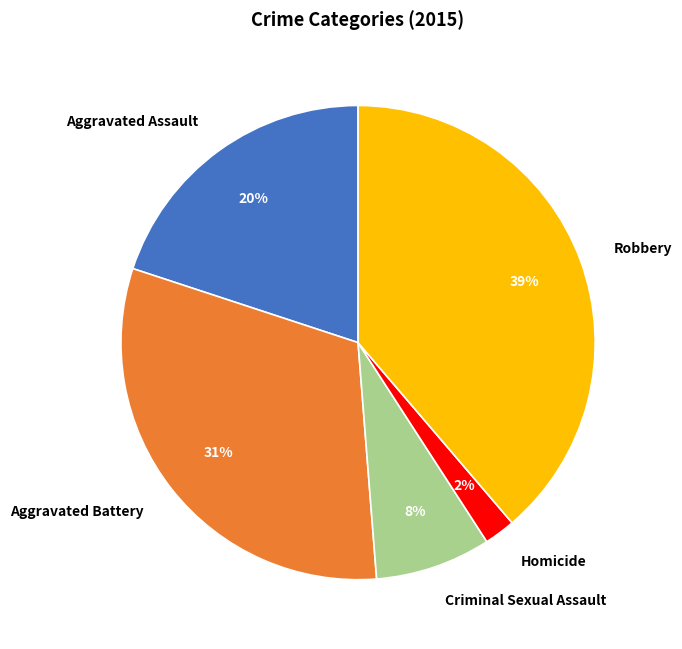

Between Aggravated Assault and Aggravated Battery, which is larger?

Aggravated Battery